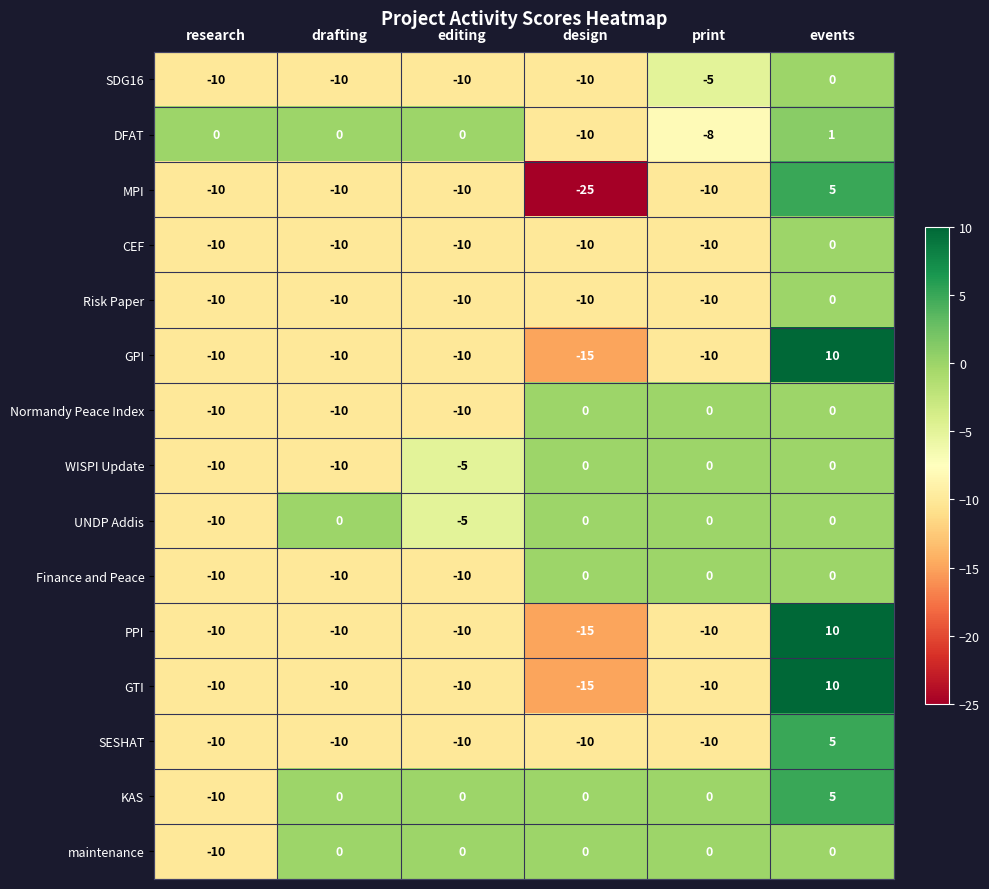

At which category is the sum across all series the highest?

events